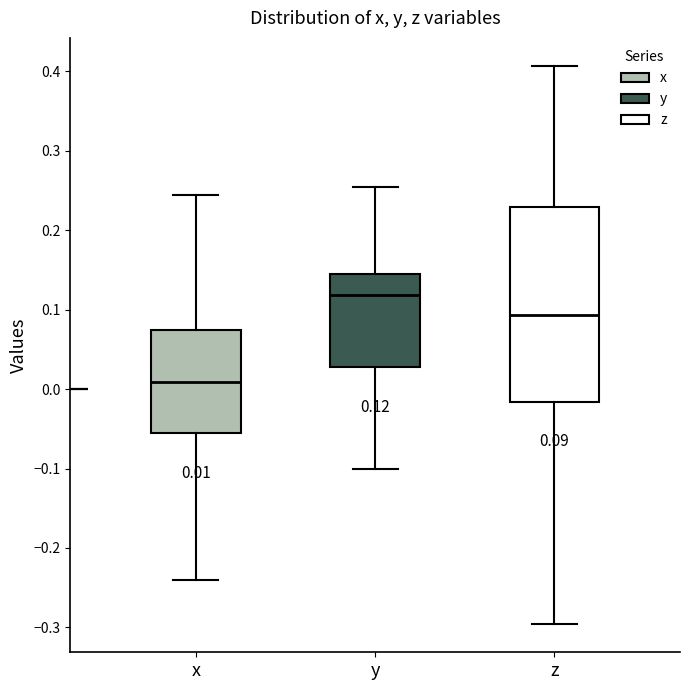

Which box's median line is the lowest?

x